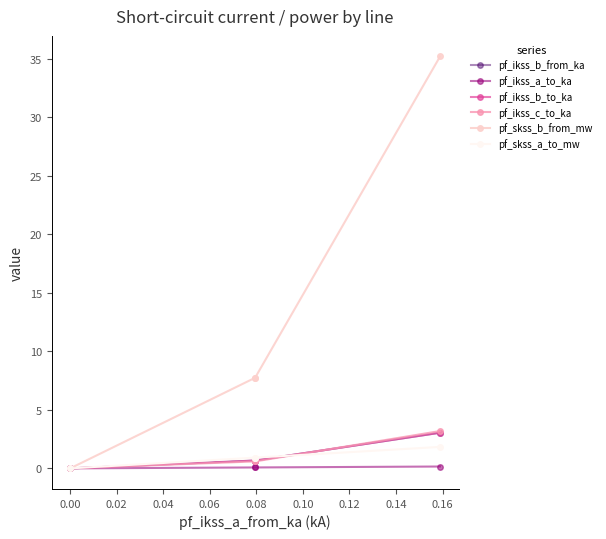

Is it true that pf_ikss_a_to_ka equals 0.1 at 0.00?

False